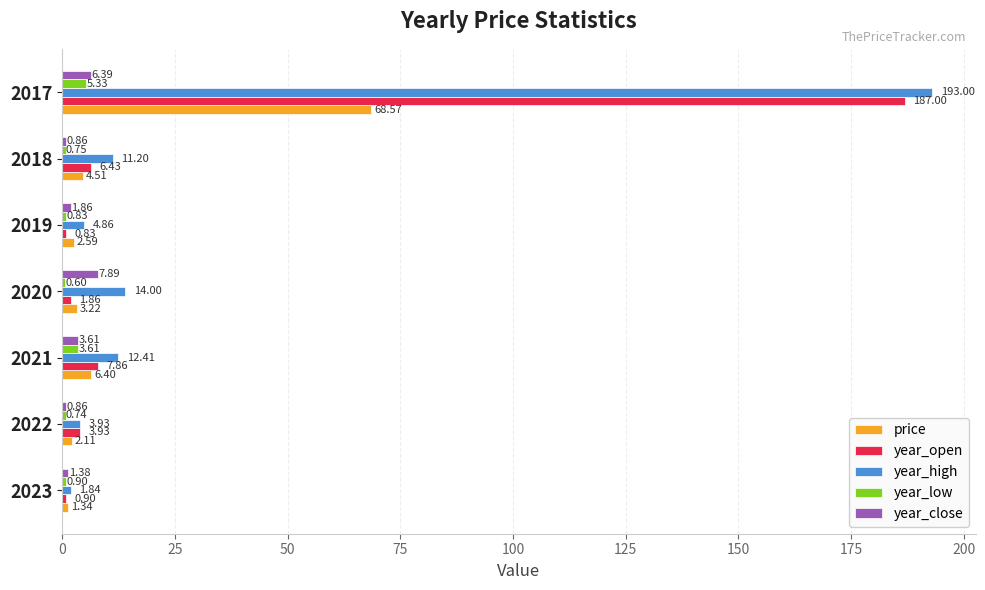

What is the sum of the year_high values at 2019 and 2017?

197.9